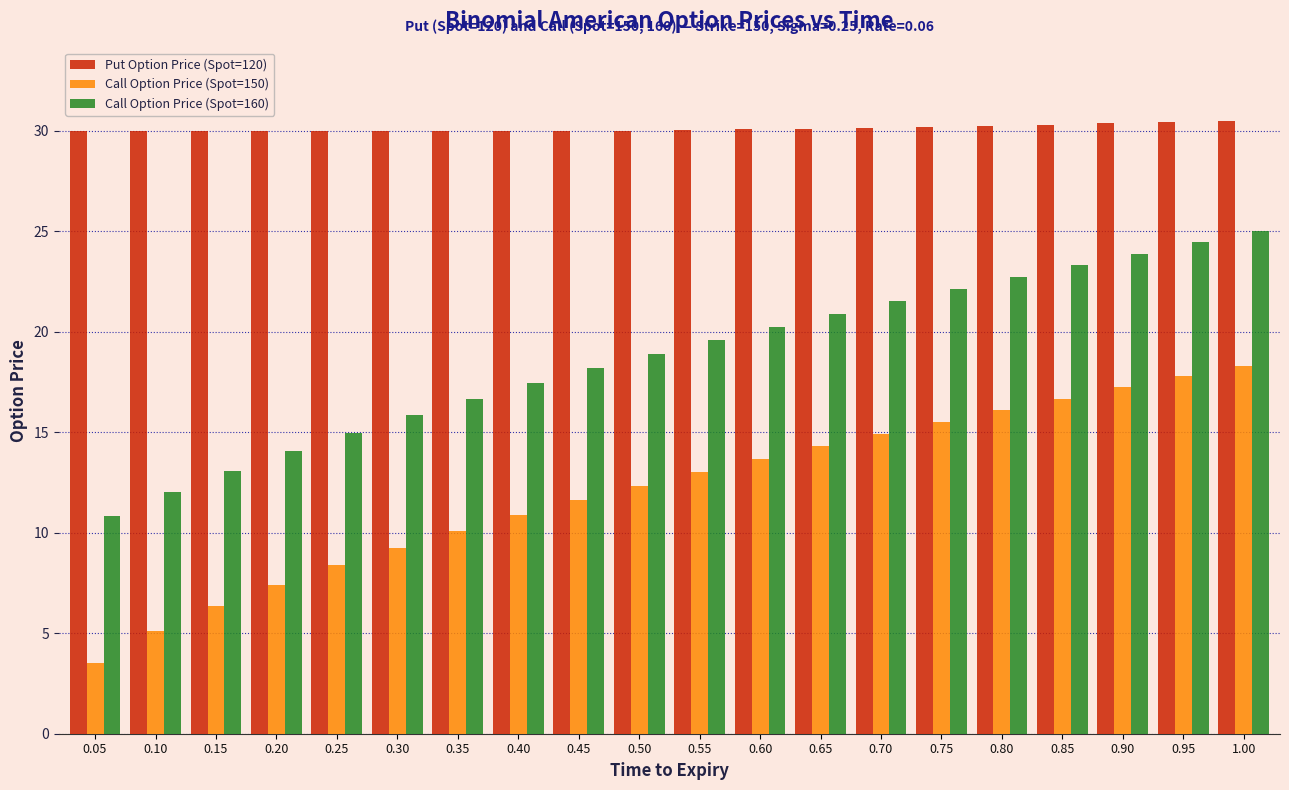

The Call Option Price (Spot=150) series shows 3.7 at 0.80. True or false?

False